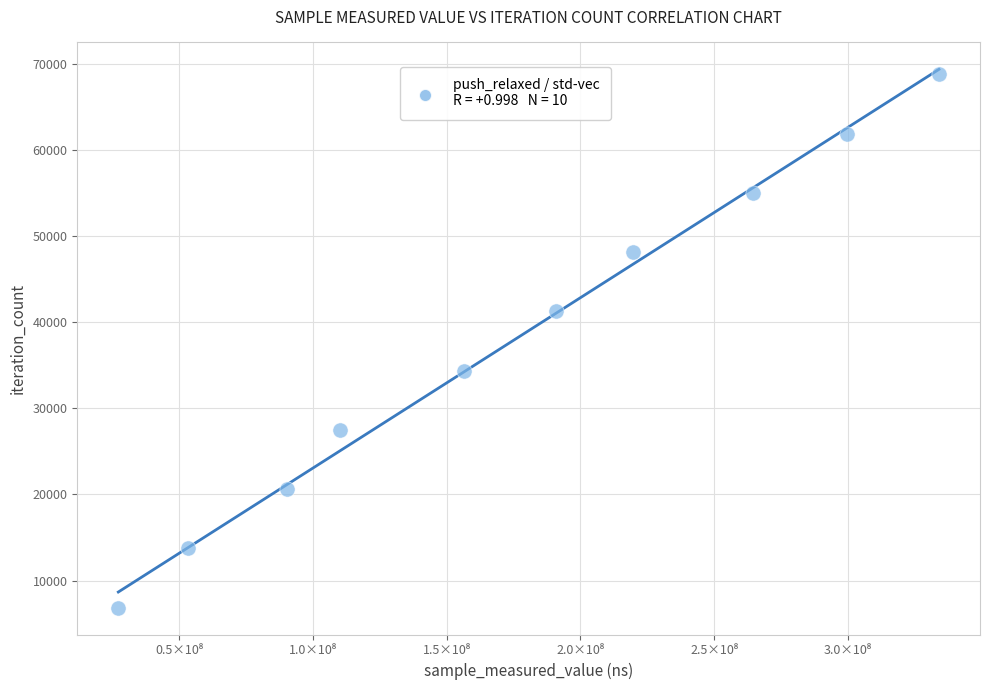

What is the average Y value?

37818